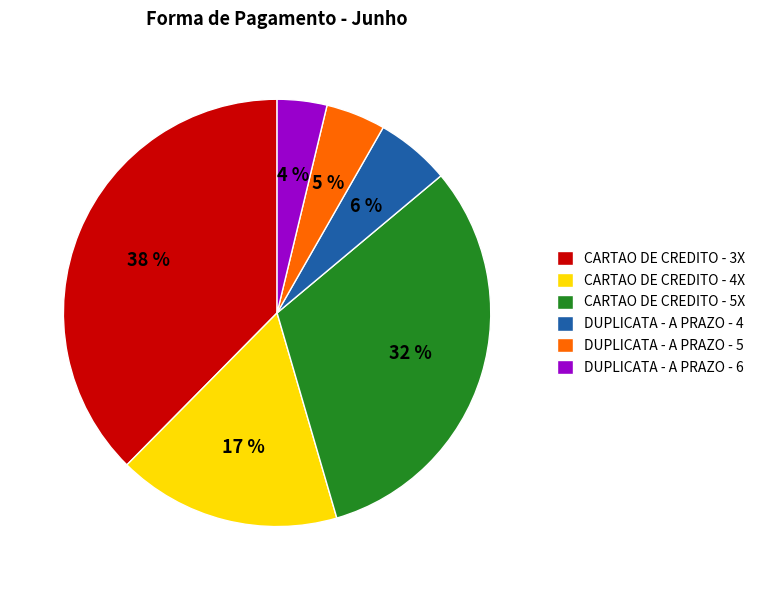

Rank the categories by value from highest to lowest.

CARTAO DE CREDITO - 3X, CARTAO DE CREDITO - 5X, CARTAO DE CREDITO - 4X, DUPLICATA - A PRAZO - 4, DUPLICATA - A PRAZO - 5, DUPLICATA - A PRAZO - 6